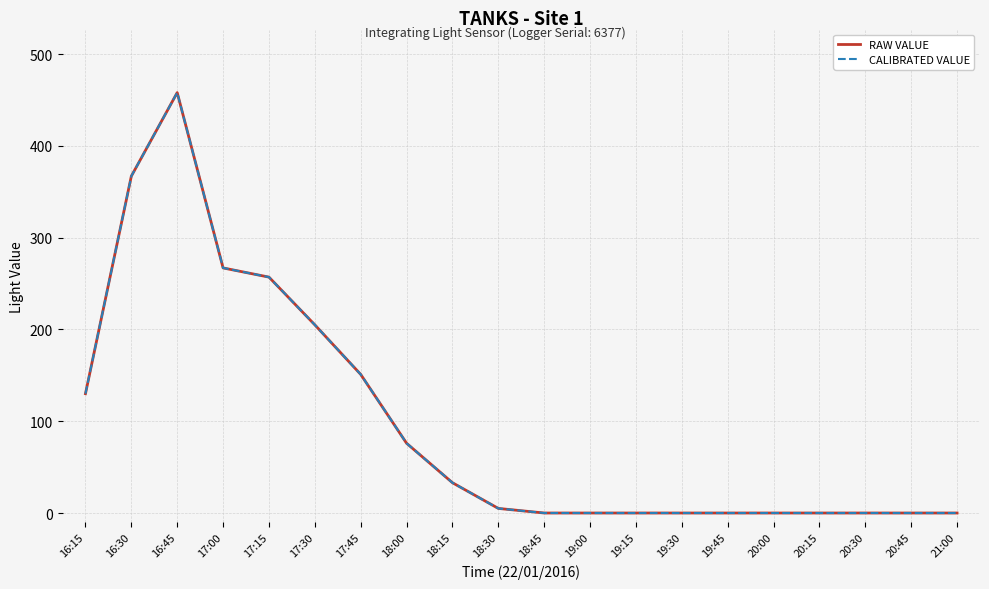

Does the chart have visible grid lines?

Yes